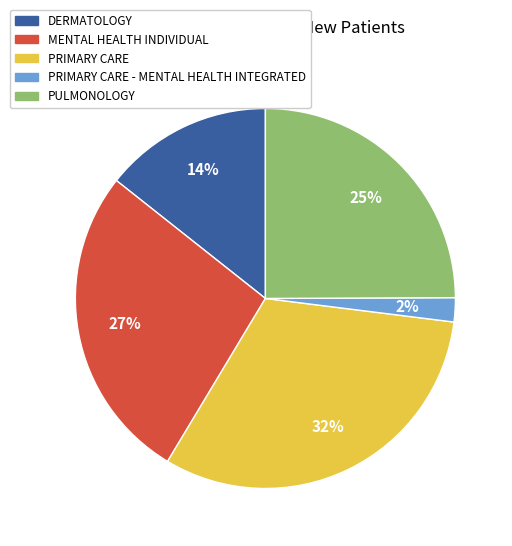

To the nearest percent, what is the difference between the largest and smallest slice percentages?

30%